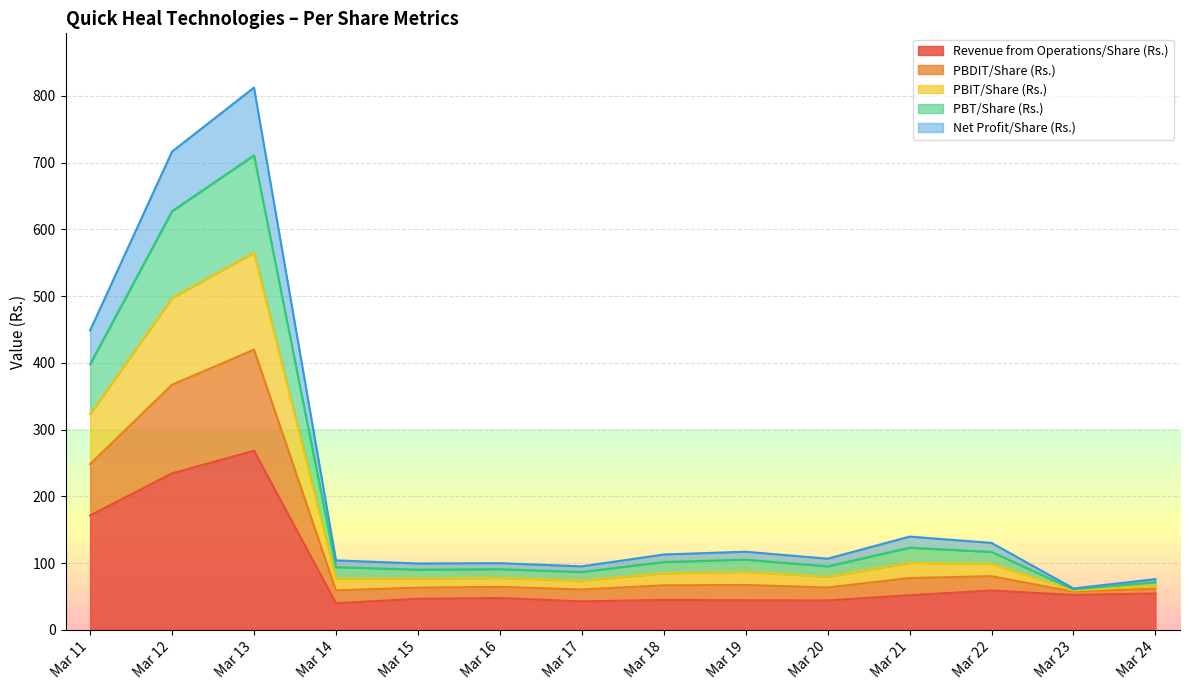

What is the difference between the Revenue from Operations/Share (Rs.) values at Mar 20 and Mar 13?

224.2